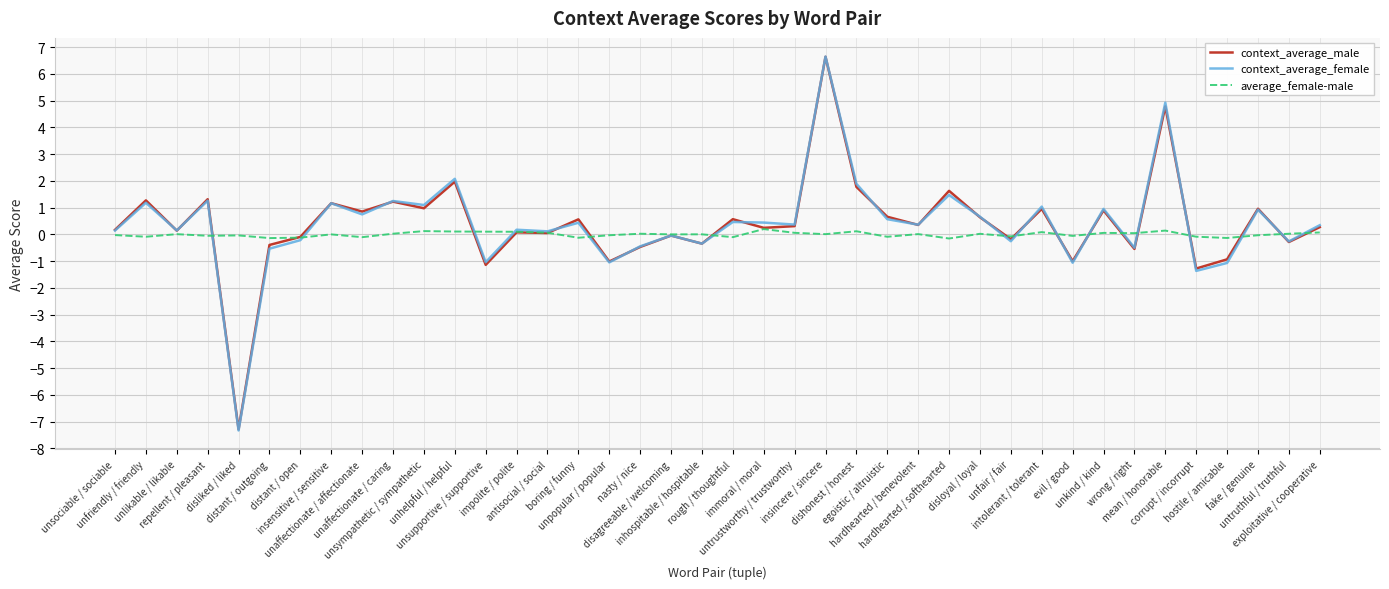

What is the lowest value of the context_average_female series?

-7.3